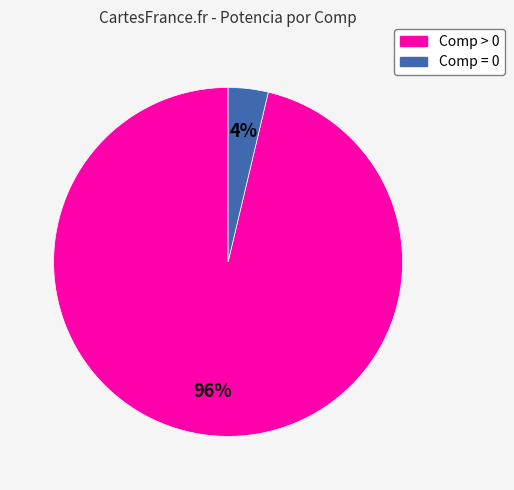

Between Comp = 0 and Comp > 0, which is larger?

Comp > 0